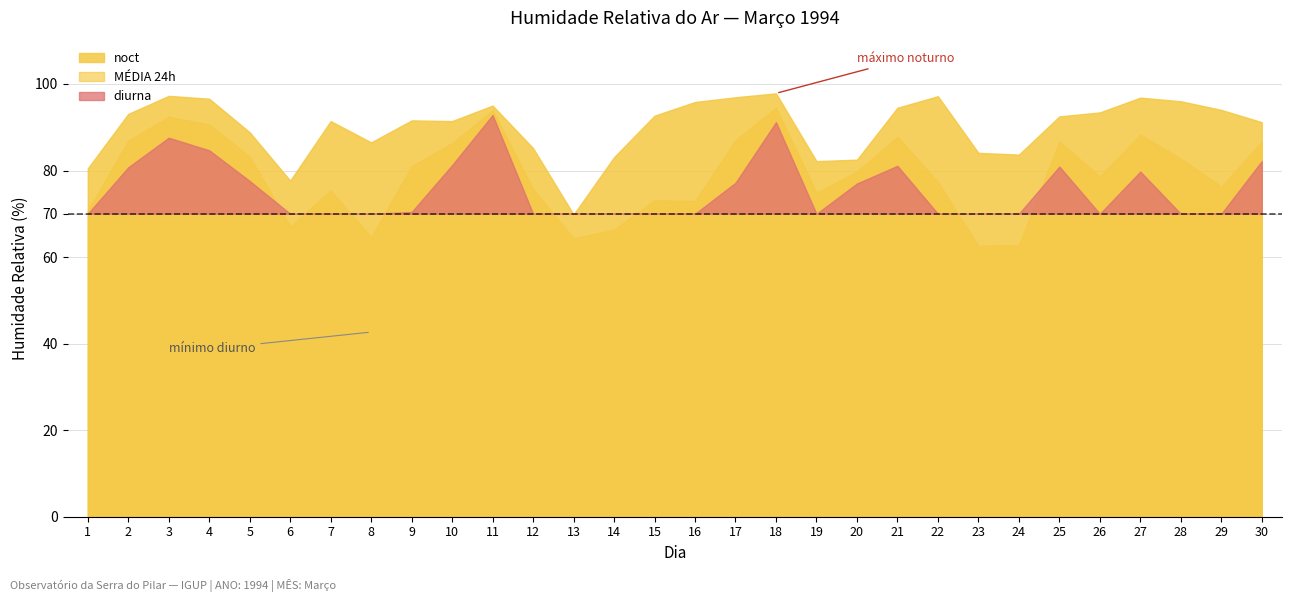

What is the value of the MÉDIA 24h point at the 28th from the left?

82.8